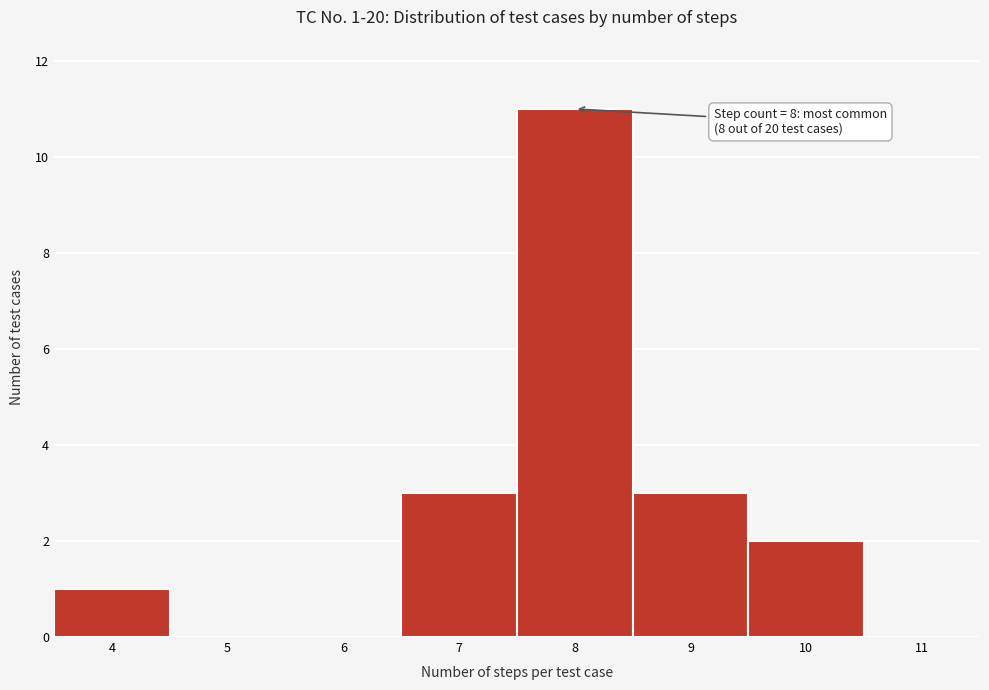

Which range on the x-axis has the tallest bar?

7.5 to 8.5